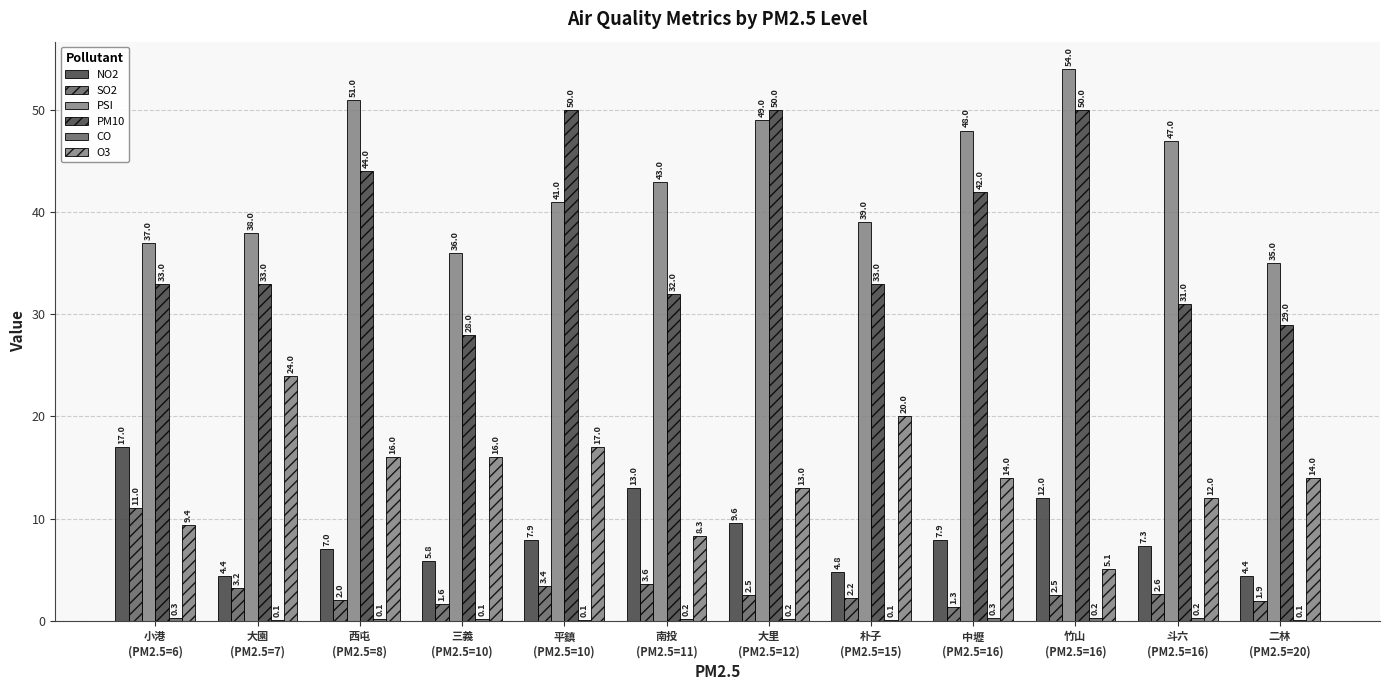

Does the chart contain stacked bars?

No